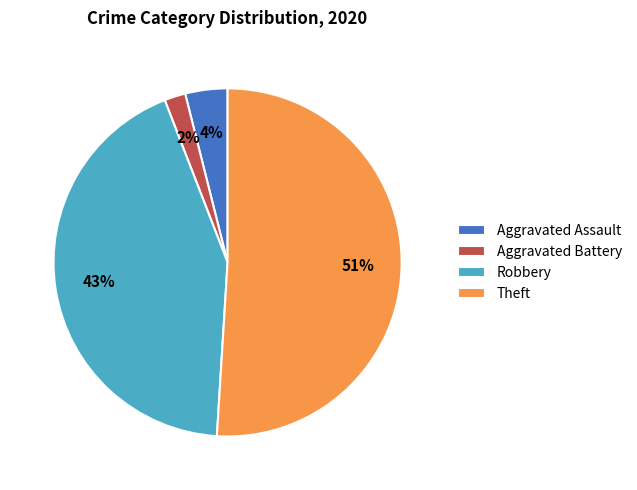

Which slice represents more than half of the pie?

Theft